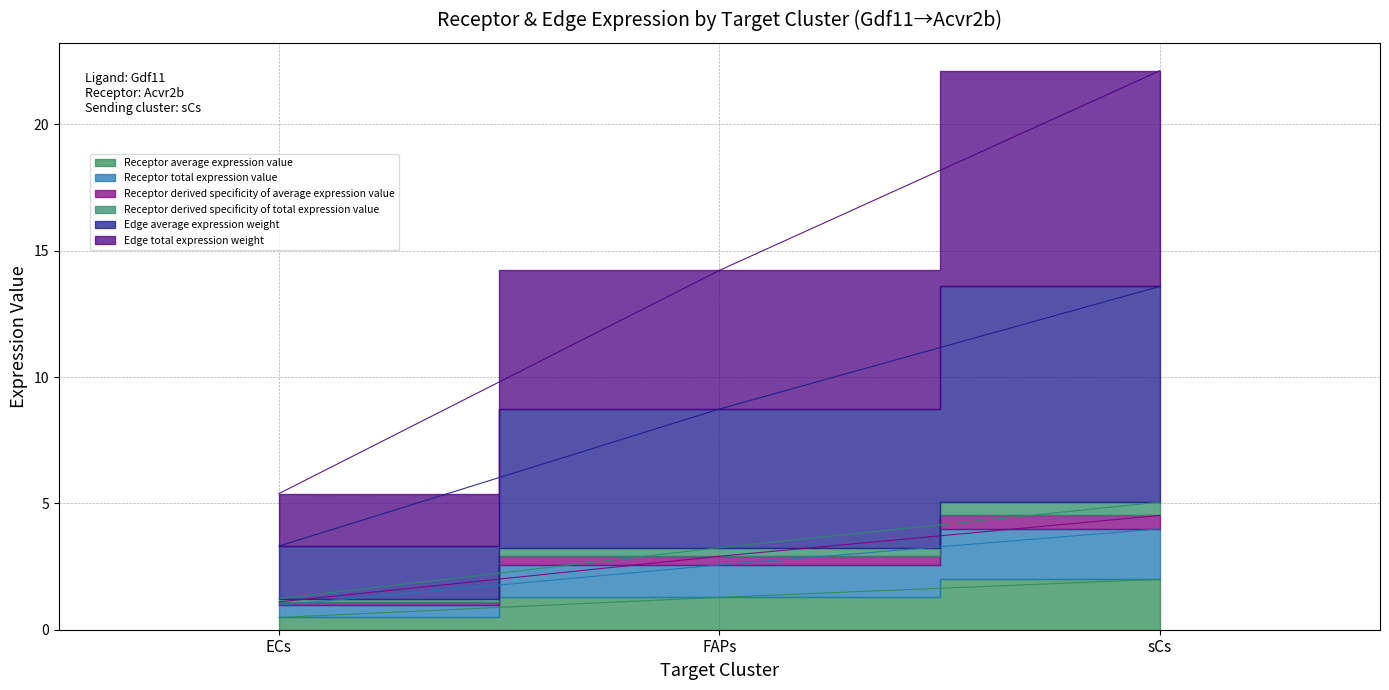

What is the sum of all Edge average expression weight values?

25.6